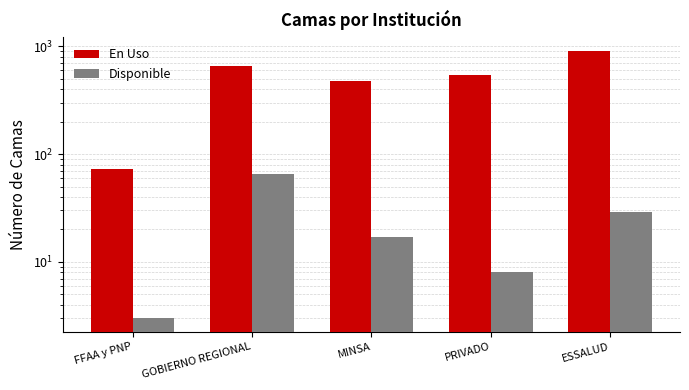

Is it true that En Uso equals 857 at MINSA?

False